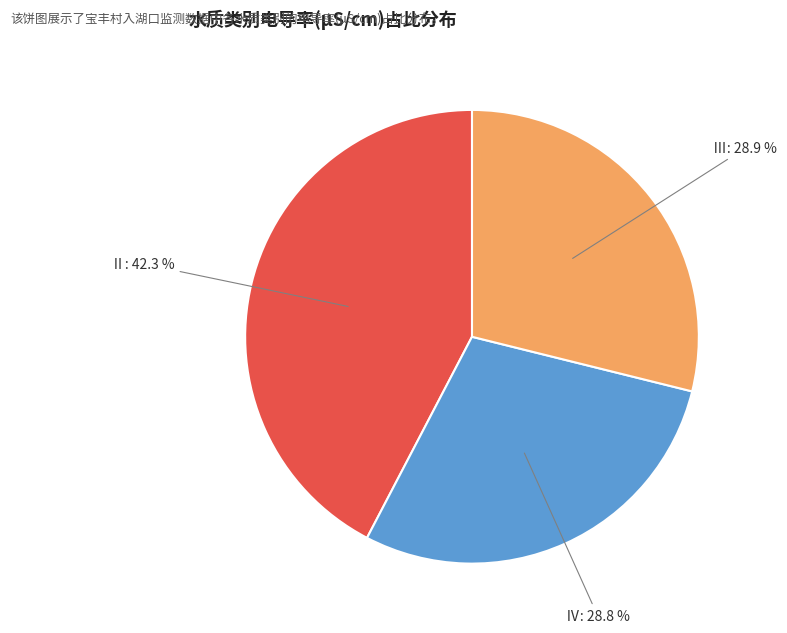

Is there a majority slice in this chart?

No